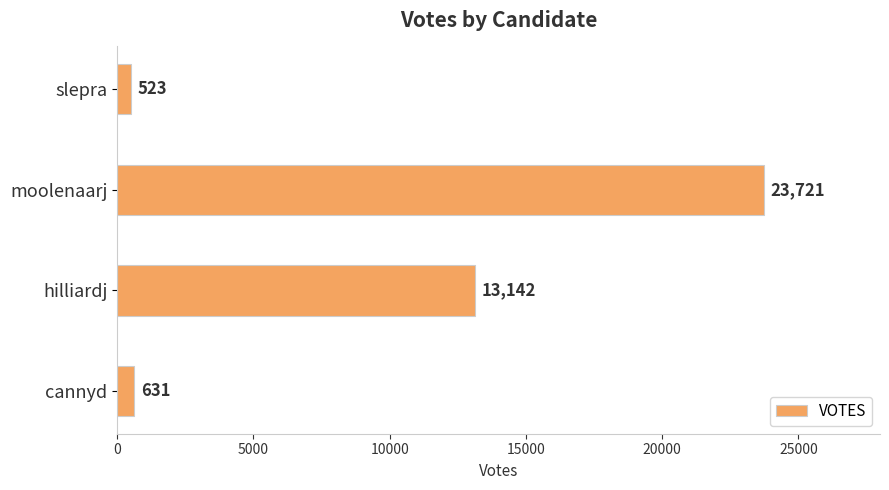

Reading top to bottom, list all the values displayed in this chart.

slepra=523	moolenaarj=23721	hilliardj=13142	cannyd=631